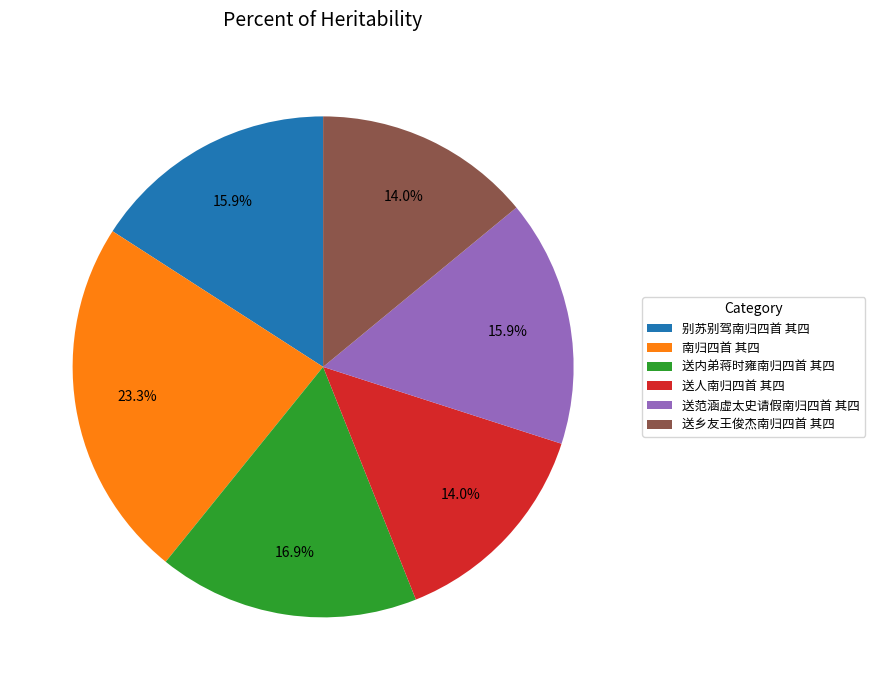

Which slice is the largest?

南归四首 其四